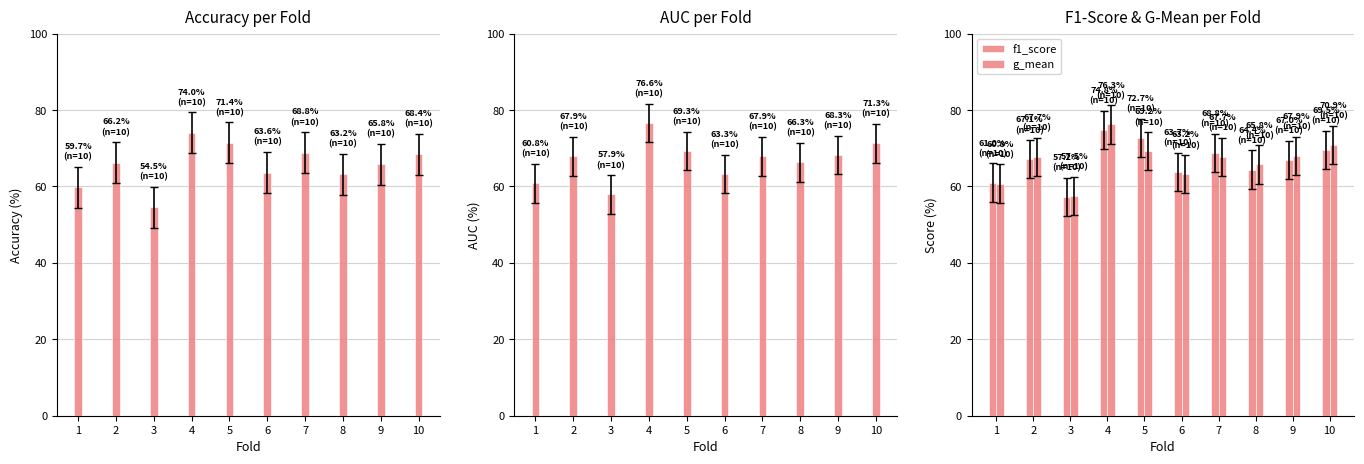

True or false: g_mean has a value of 76.3 at 4.

True